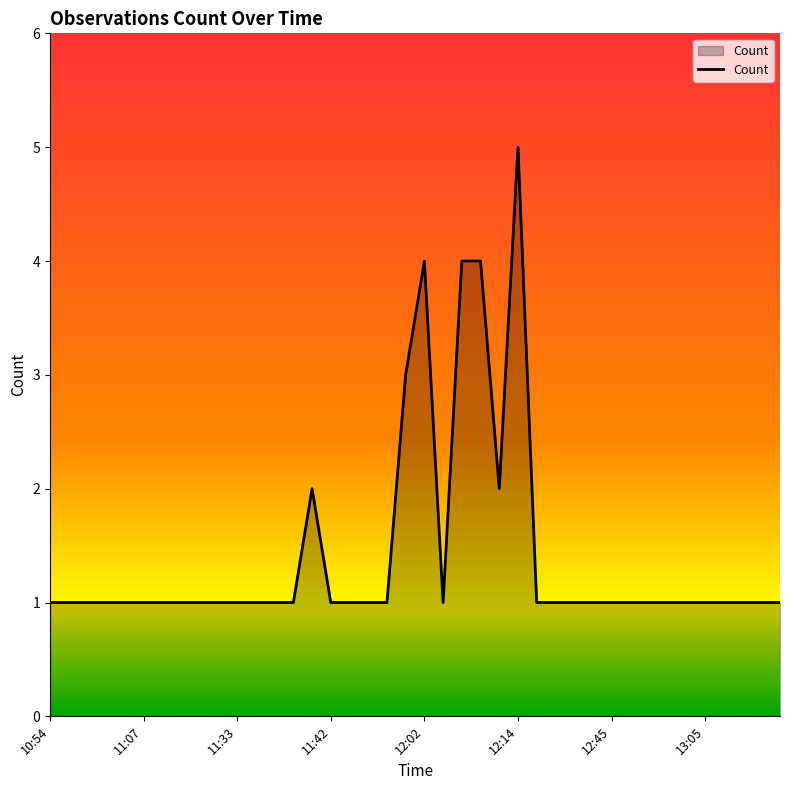

What is the difference between the maximum and minimum values?

4